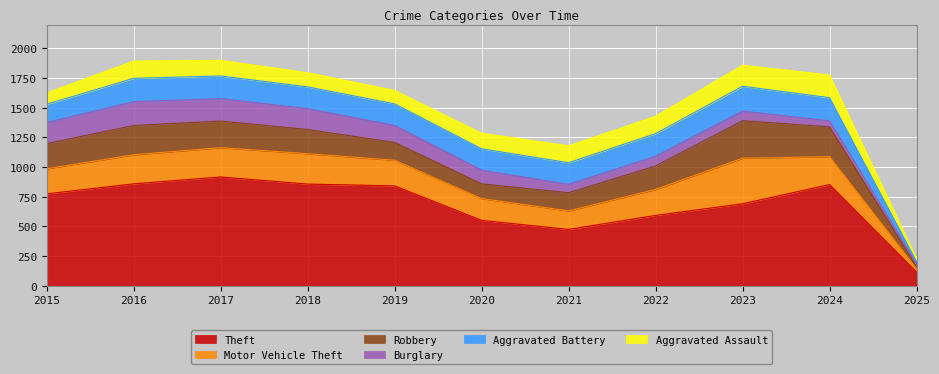

What is the greatest value displayed?

916